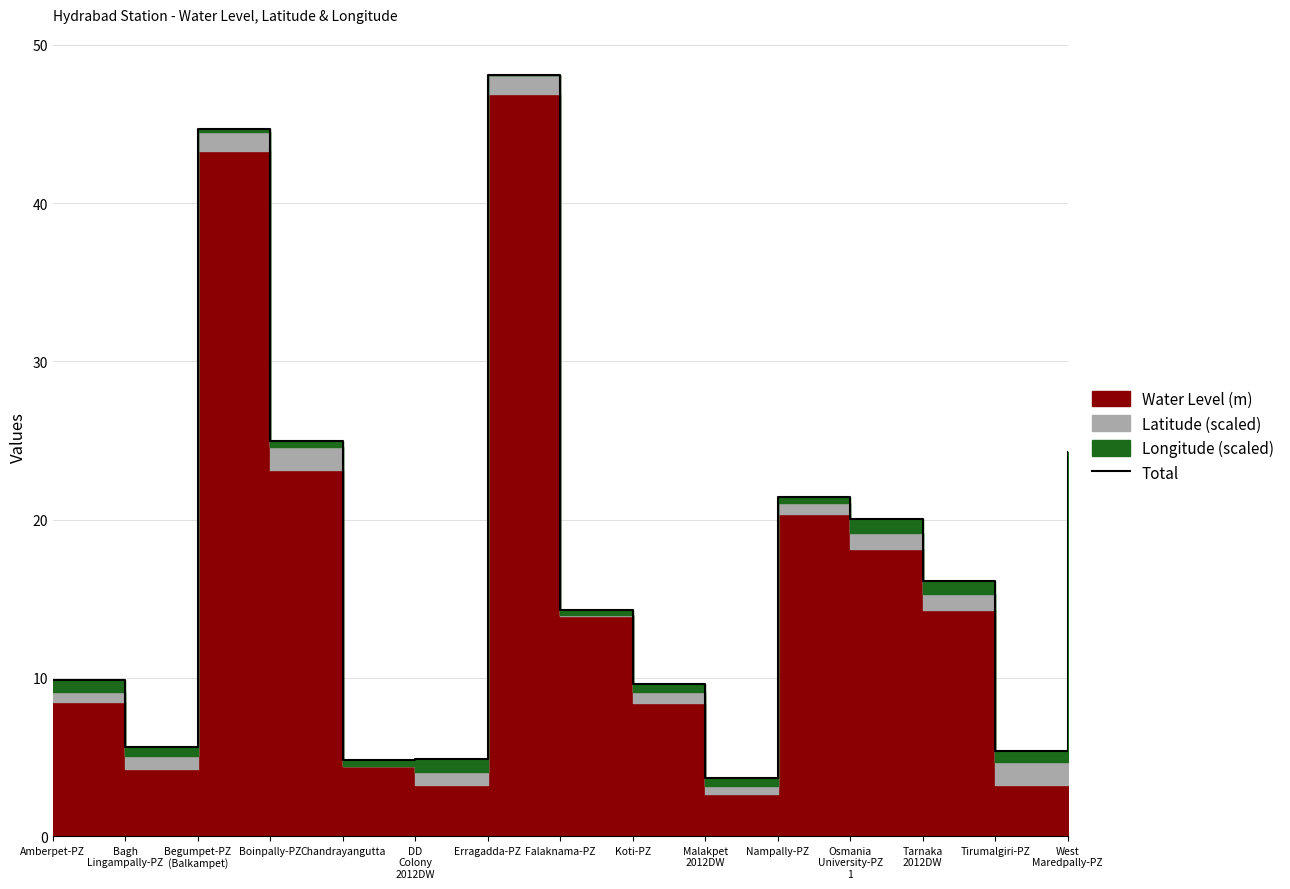

Reading left to right, extract all data points from this chart.

Amberpet-PZ=9.9	Bagh
Lingampally-PZ=5.6	Begumpet-PZ
(Balkampet)=44.7	Boinpally-PZ=25.0	Chandrayangutta=4.8	DD
Colony
2012DW=4.8	Erragadda-PZ=48.1	Falaknama-PZ=14.3	Koti-PZ=9.6	Malakpet
2012DW=3.7	Nampally-PZ=21.5	Osmania
University-PZ
1=20.0	Tarnaka
2012DW=16.1	Tirumalgiri-PZ=5.4	West
Maredpally-PZ=24.2